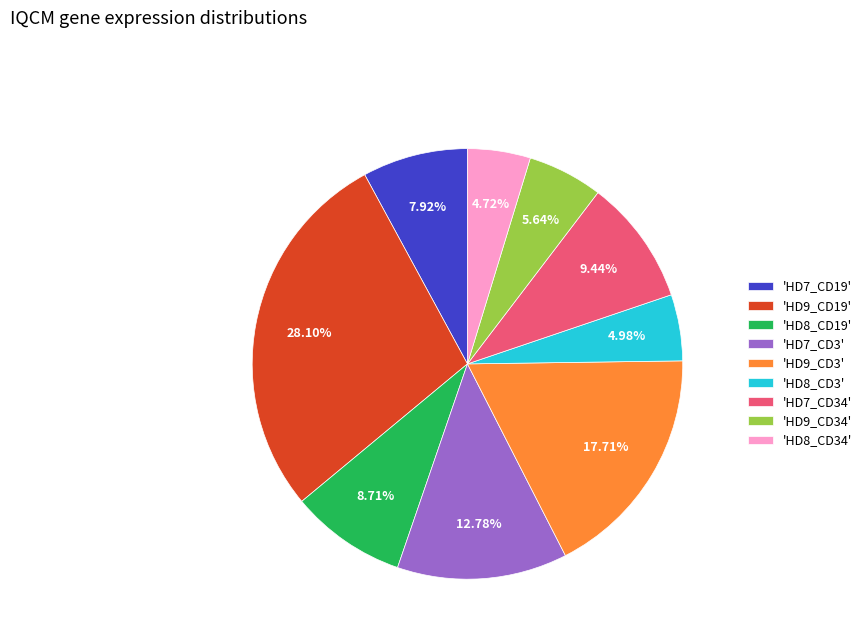

Does any single category account for the majority?

No